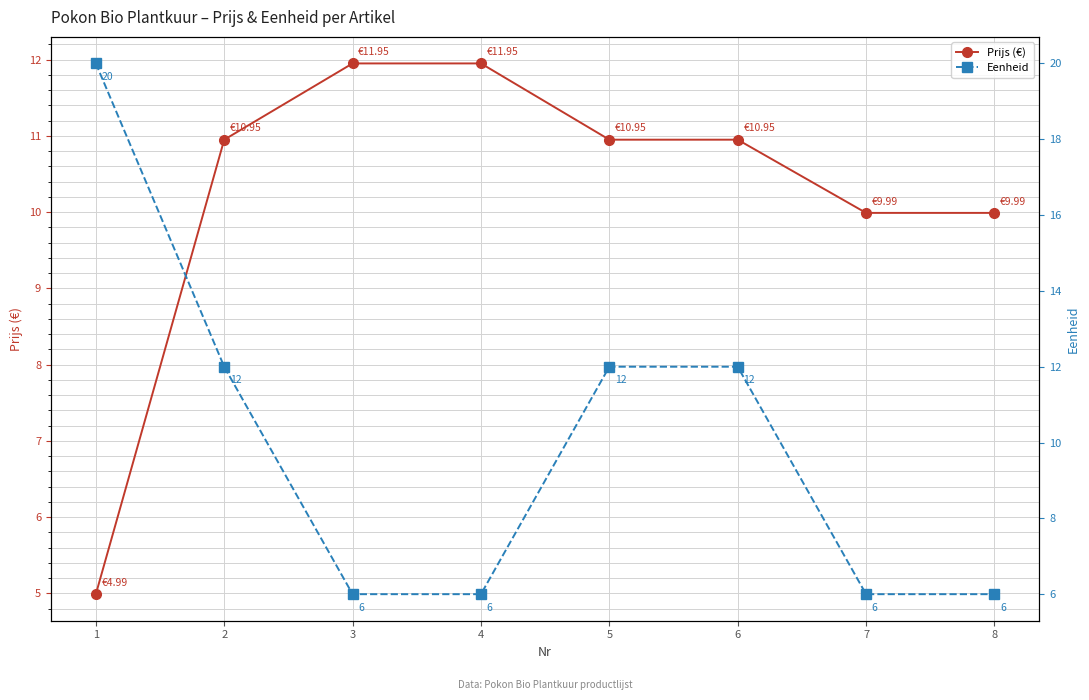

Reading left to right, list all the values displayed in this chart.

Prijs (€): 5.0	10.9	11.9	11.9	10.9	10.9	10.0	10.0
Eenheid: 20.0	12.0	6.0	6.0	12.0	12.0	6.0	6.0